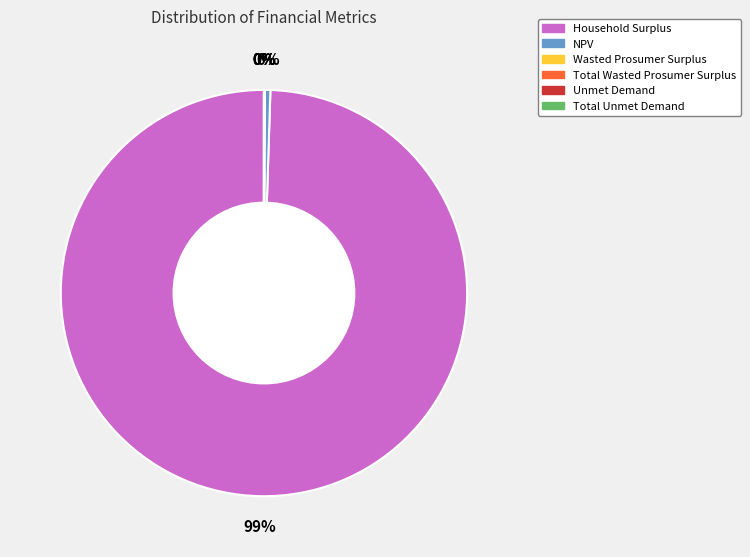

What is the largest slice in the pie chart?

Household Surplus